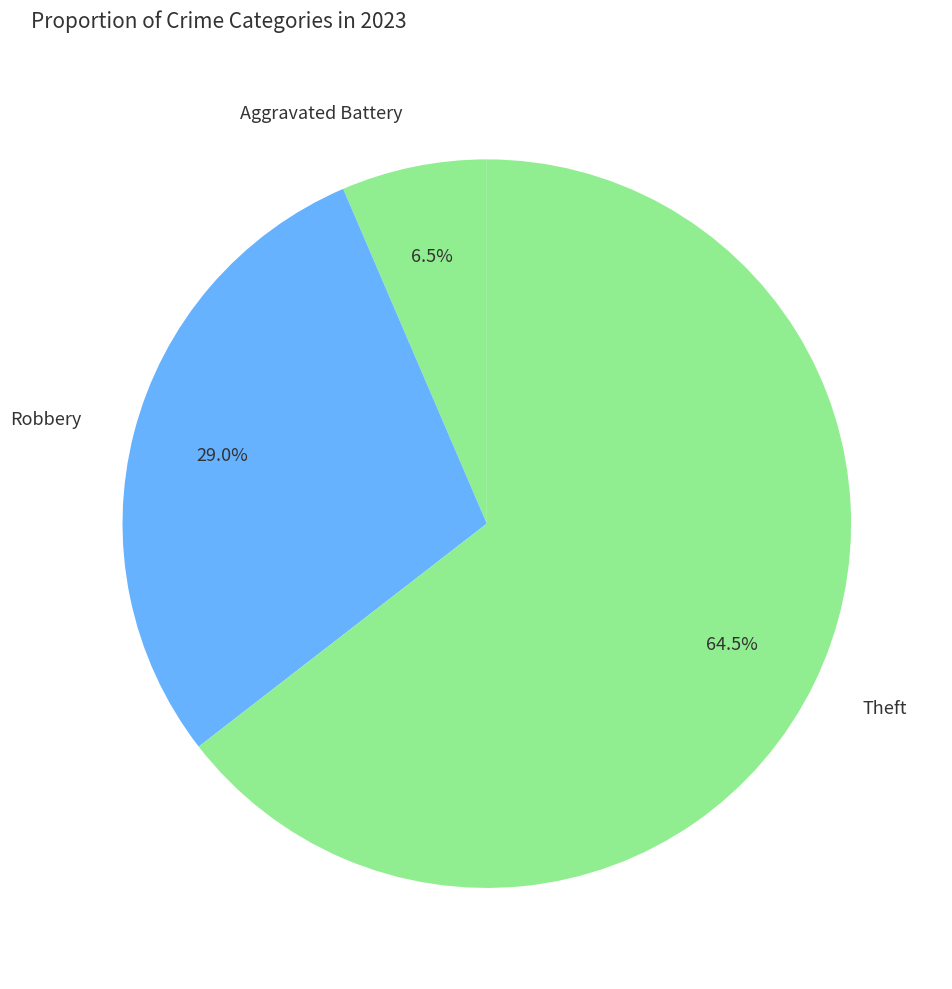

Which category accounts for the majority?

Theft